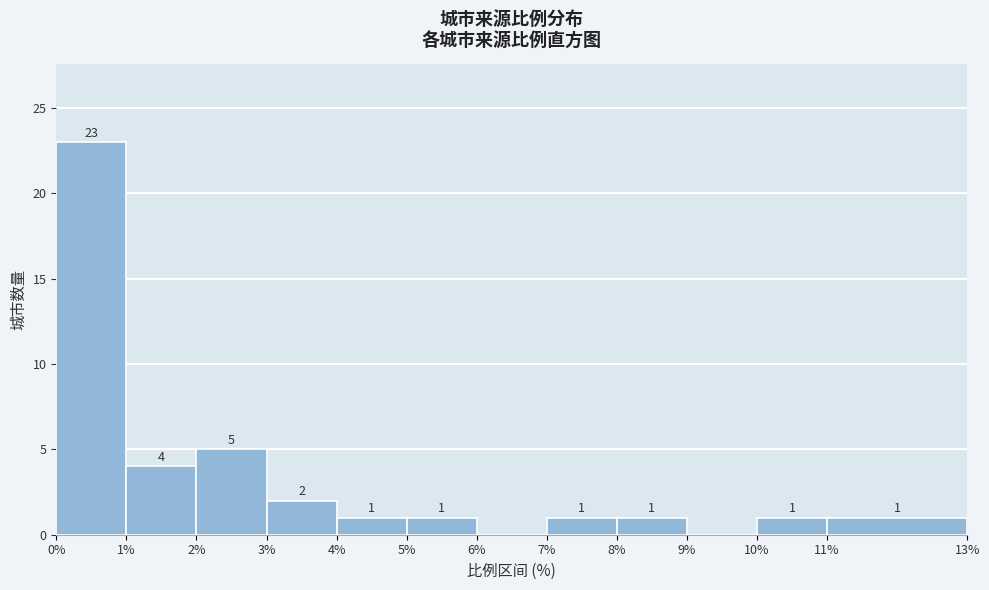

Which range on the x-axis has the tallest bar?

0% to 1%